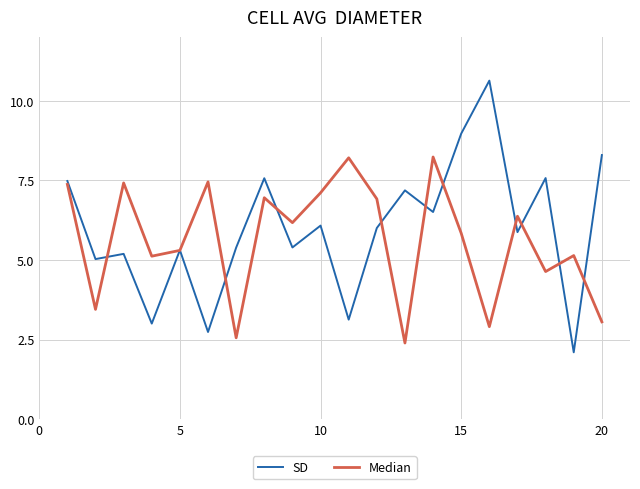

What is the greatest value displayed?

10.6